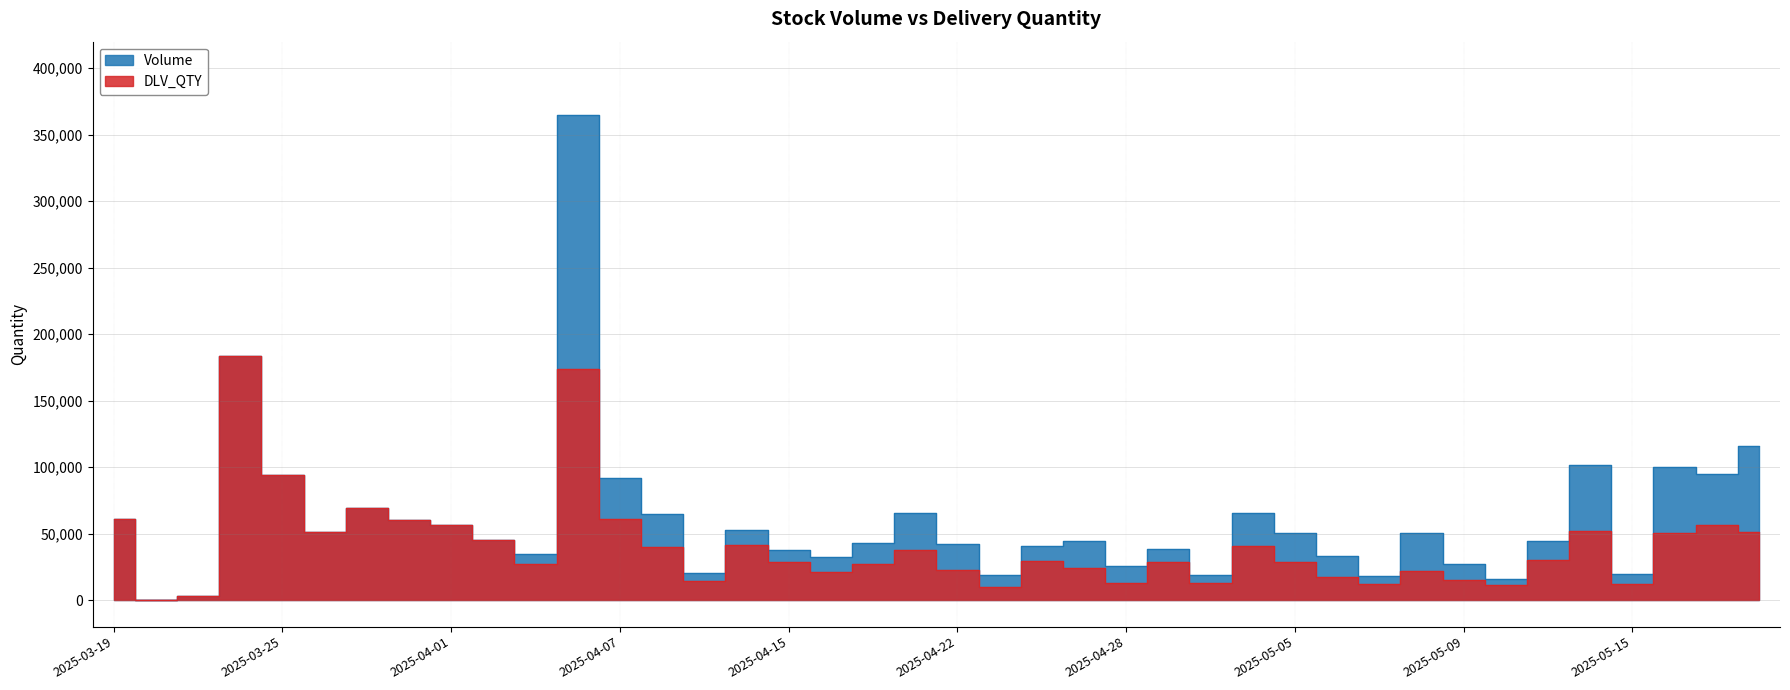

Which category has the lowest value in the DLV_QTY series?

2025-03-20